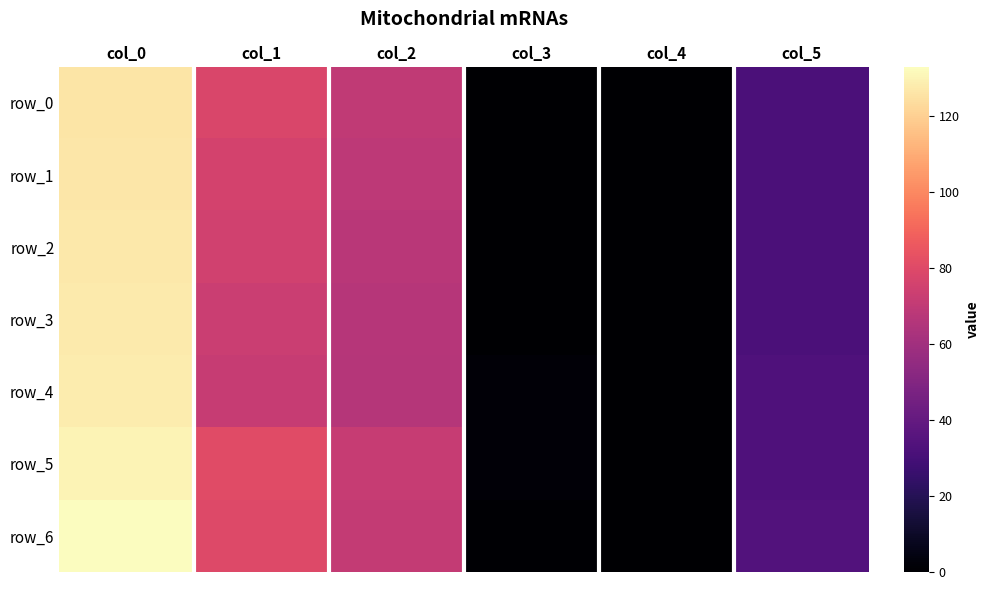

What is the spread (max minus min) of values at col_0?

7.0